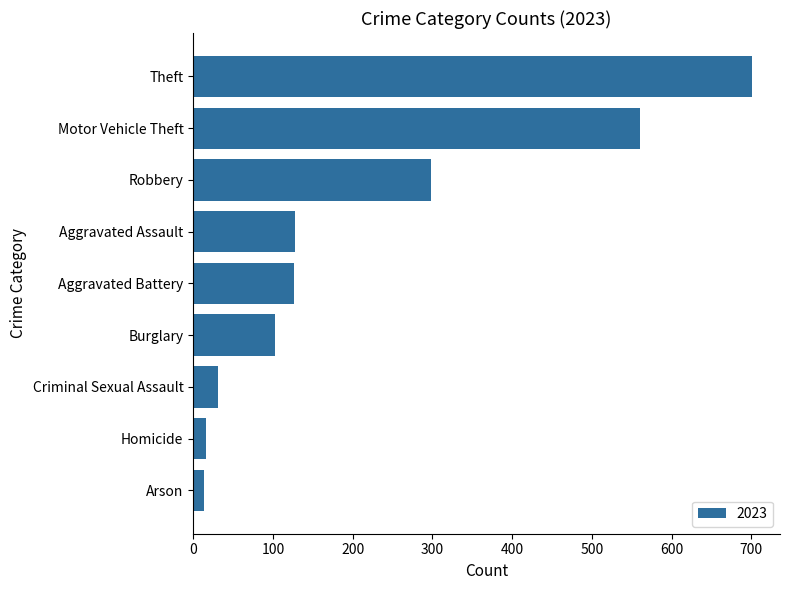

Does the chart contain stacked bars?

No